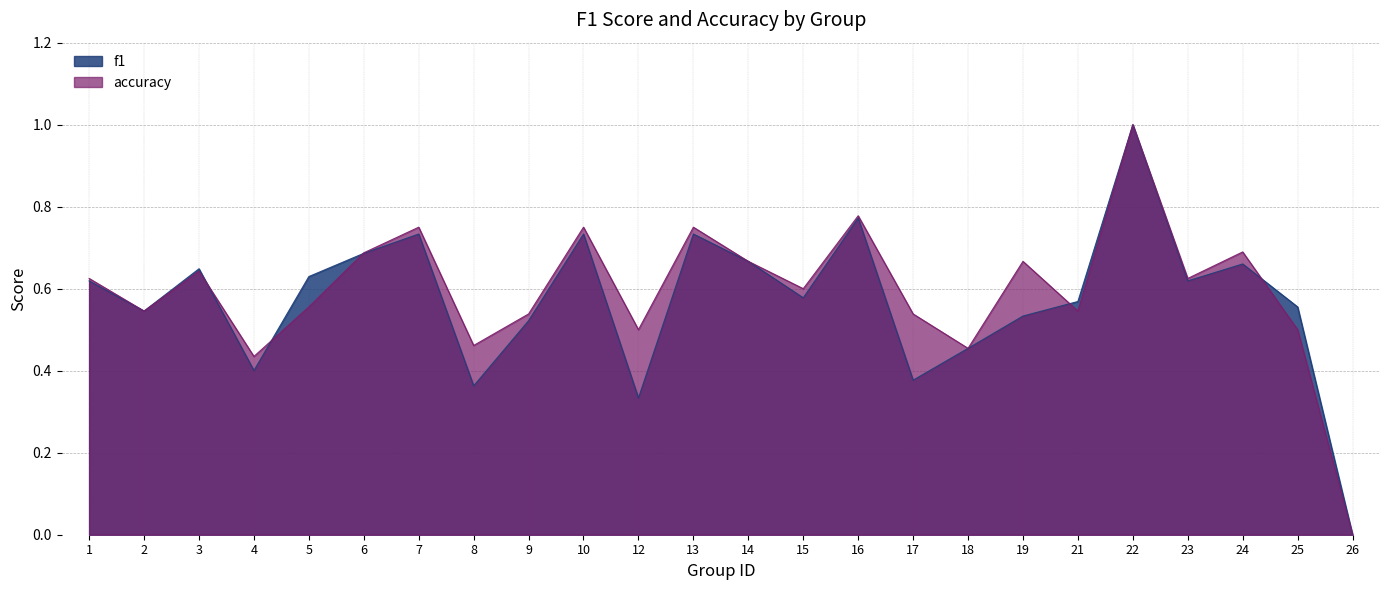

At which category does accuracy reach its first local peak?

3